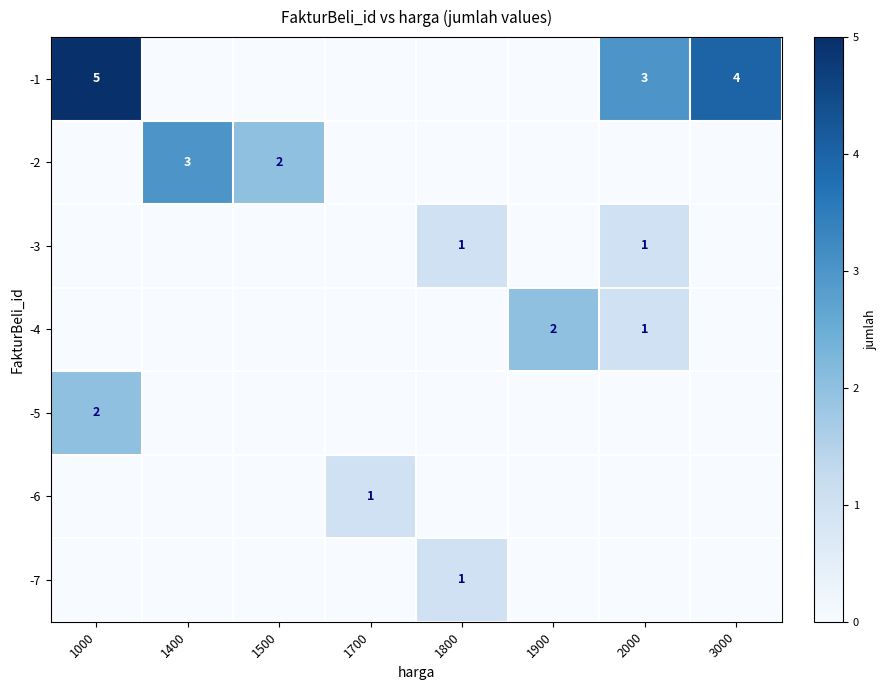

How many data points does each series have?

8